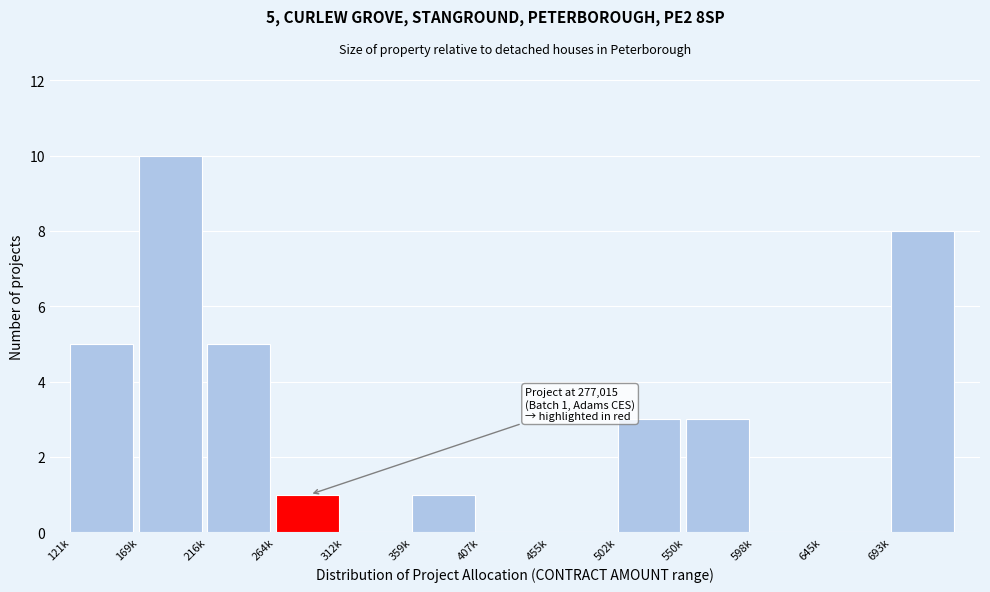

Reading right to left, list all the values displayed in this chart.

693k=8	645k=0	598k=0	550k=3	502k=3	455k=0	407k=0	359k=1	312k=0	264k=1	216k=5	169k=10	121k=5